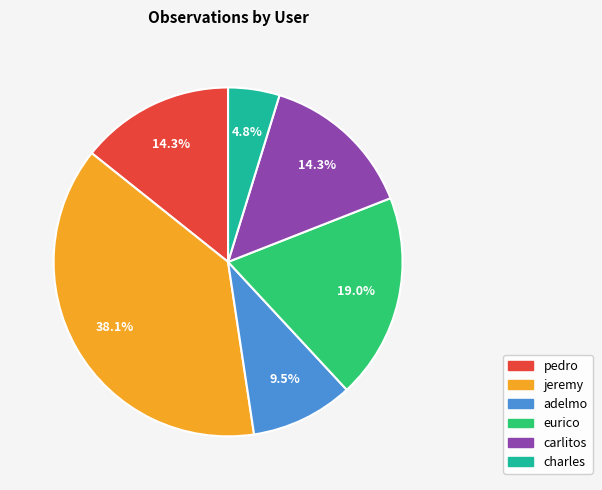

The adelmo slice represents 24% of the pie. True or false?

False